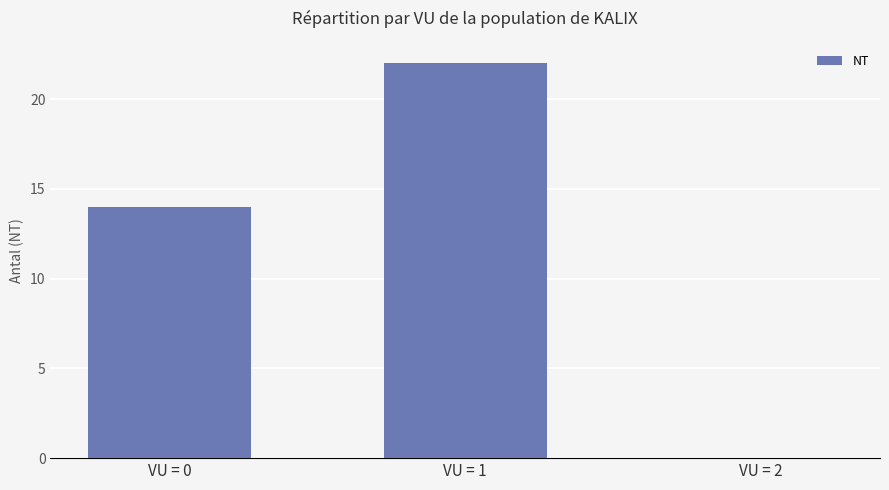

What is the sum of all values?

36